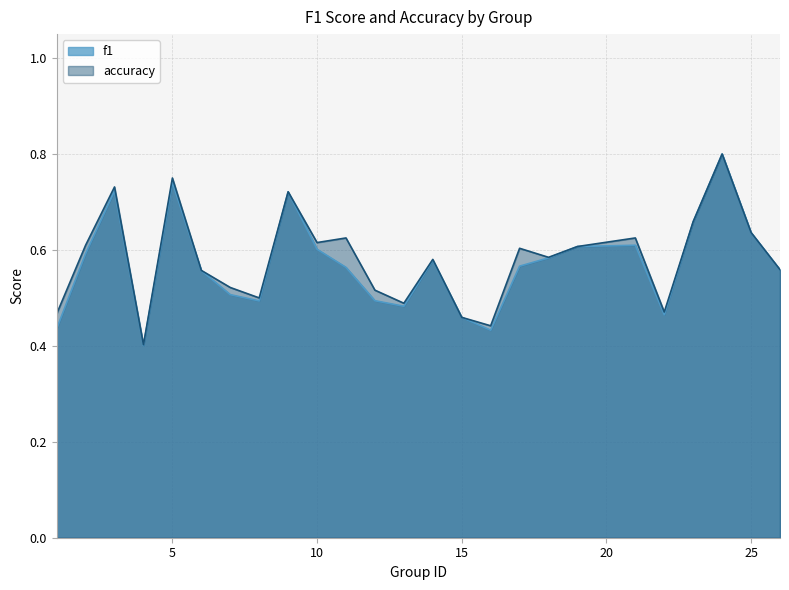

Where is f1 nearest to the value 0?

4